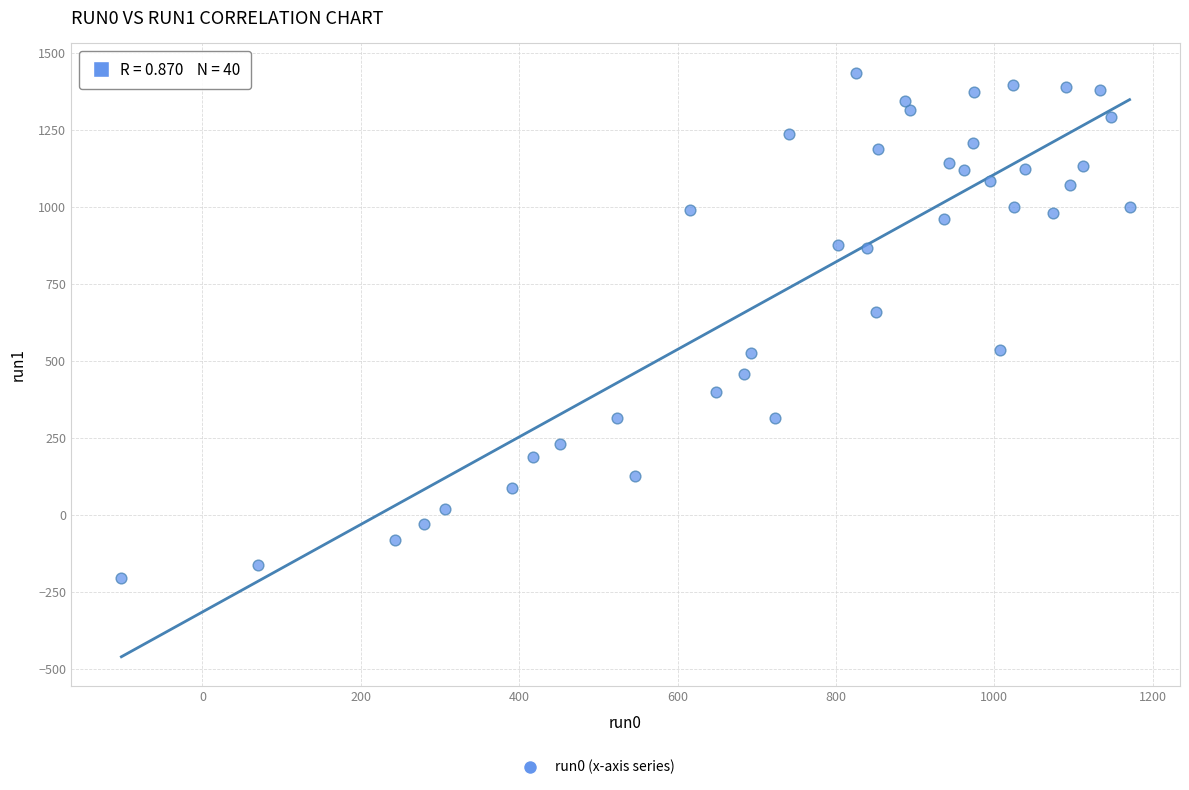

What Y value in the scatter plot is closest to 615?

660.1